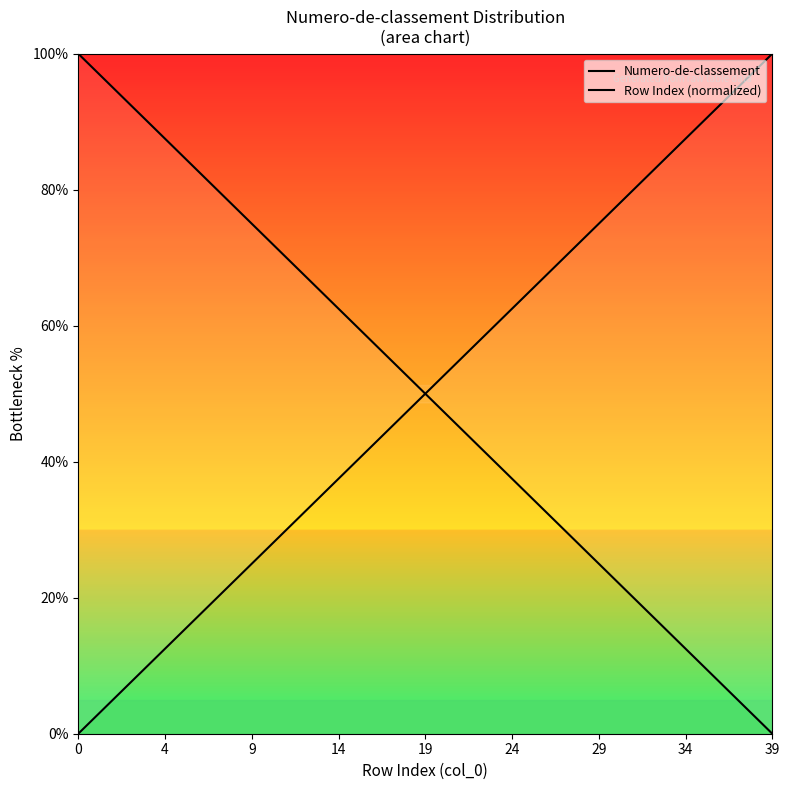

How many values in the Row Index (normalized) series are below 51?

20